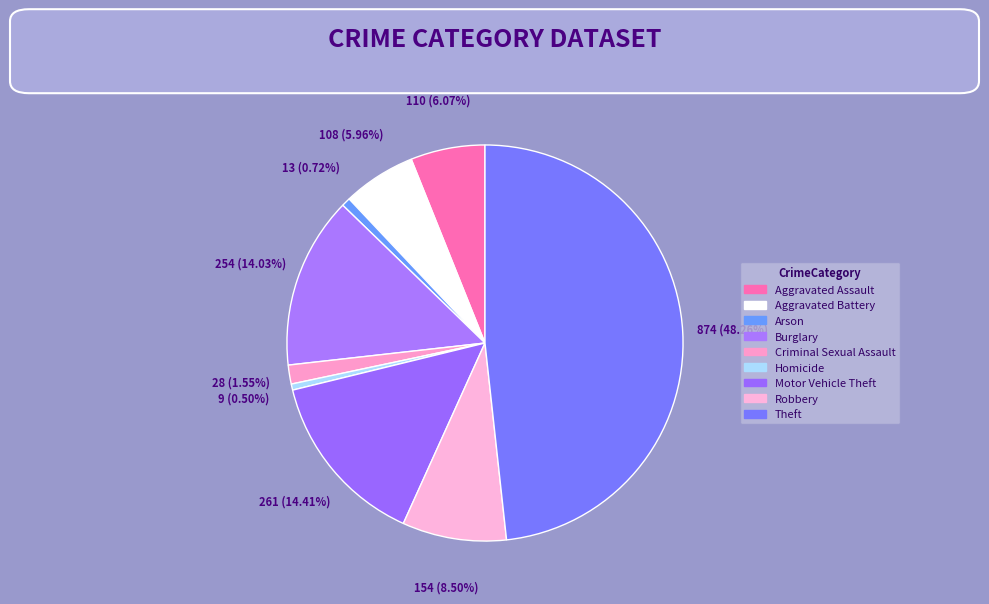

True or false: Homicide accounts for 6% of the total.

False